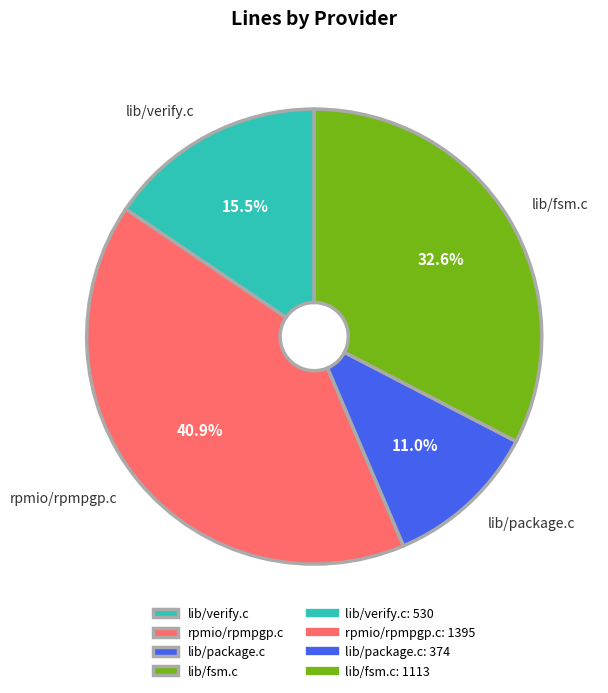

Is there any slice that represents more than half of the pie?

No